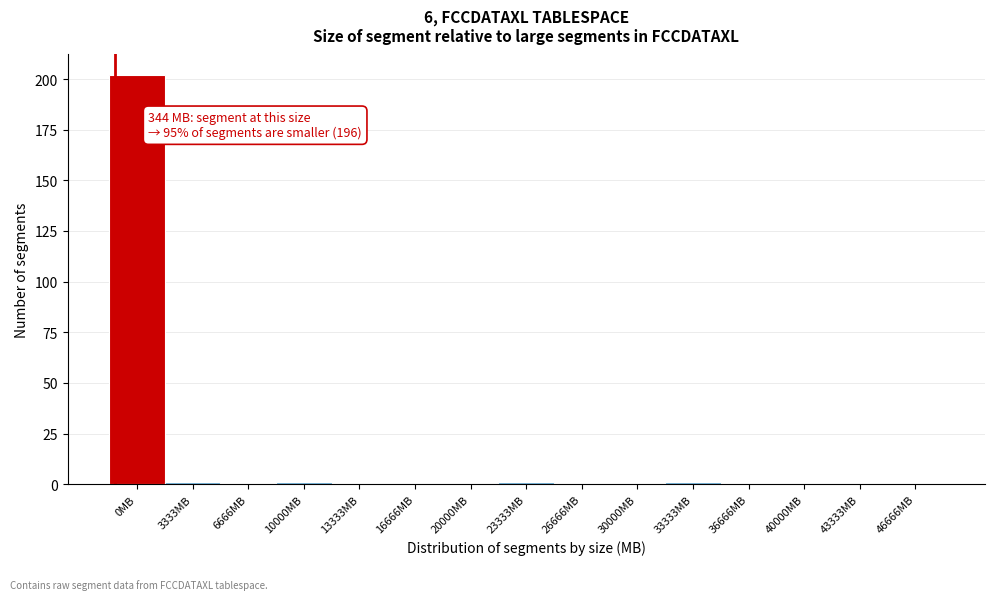

Reading left to right, list all the values displayed in this chart.

0MB=202	3333MB=1	6666MB=0	10000MB=1	13333MB=0	16666MB=0	20000MB=0	23333MB=1	26666MB=0	30000MB=0	33333MB=1	36666MB=0	40000MB=0	43333MB=0	46666MB=0